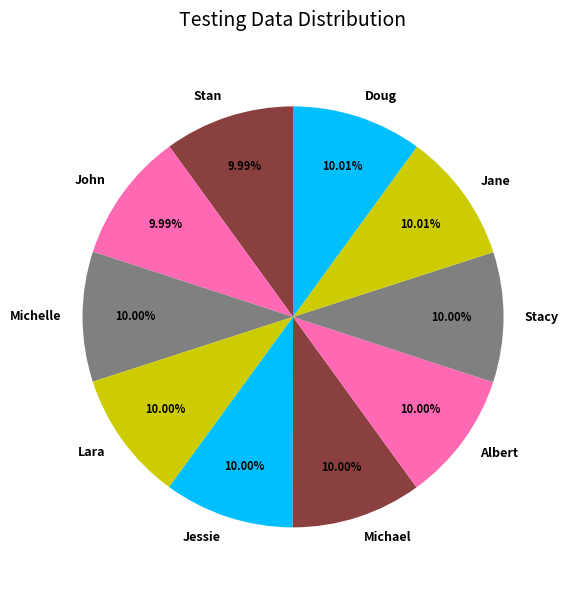

Is there a majority slice in this chart?

No